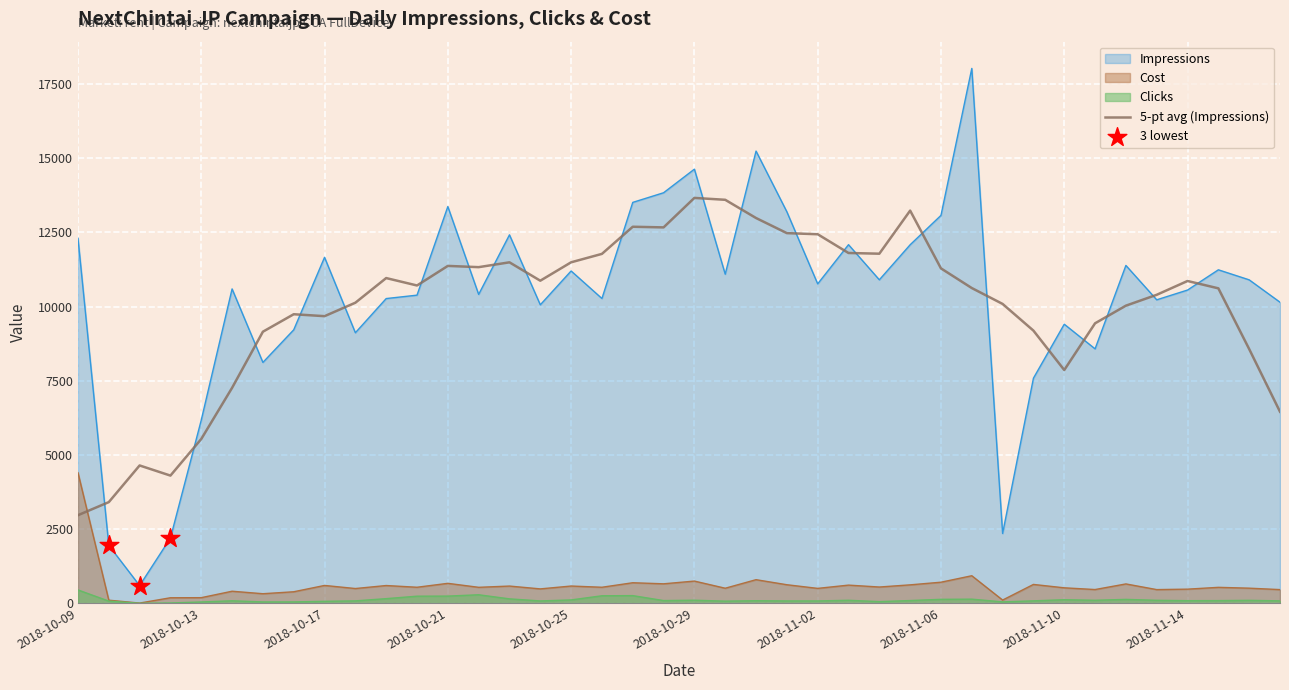

What is the total value across all series at 2018-10-11?

614